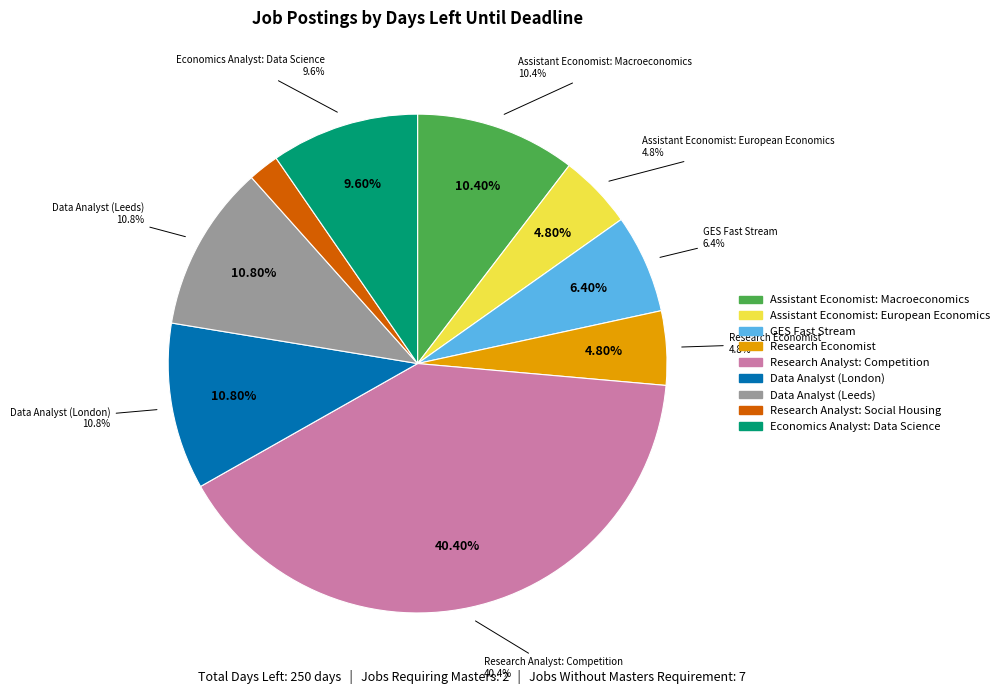

What is the change in value from Research Economist to Research Analyst: Competition?

+89